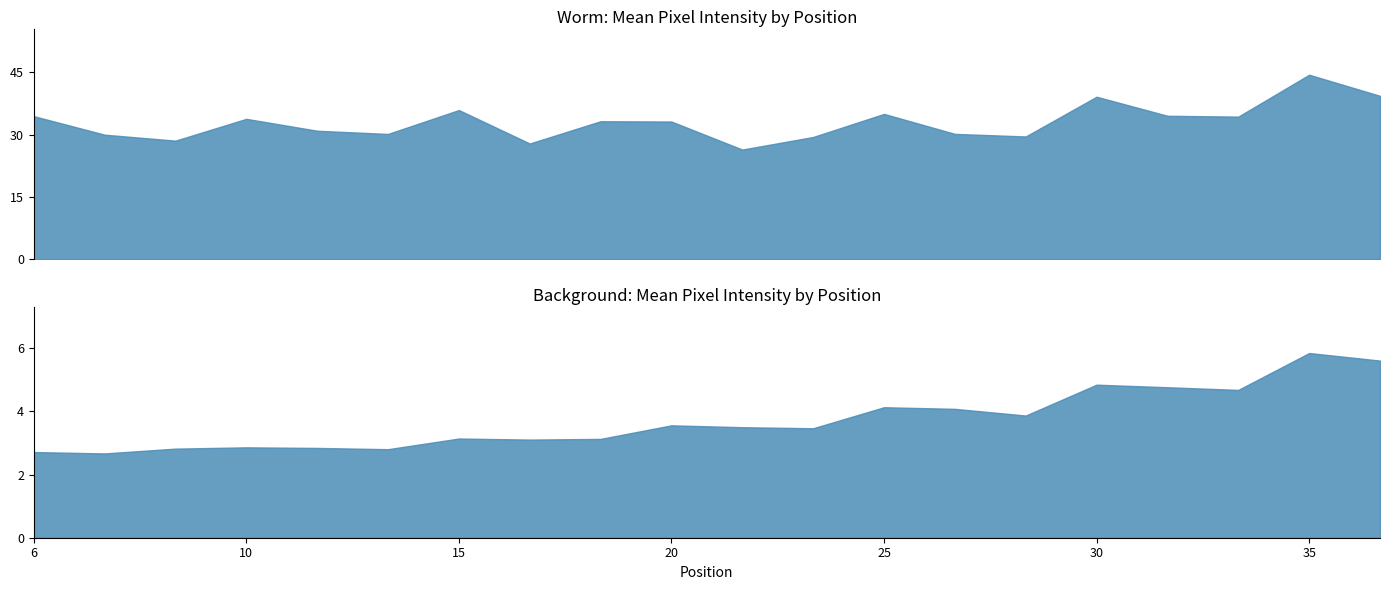

What is the value of the background Mean point at the 9th from the left?

3.1